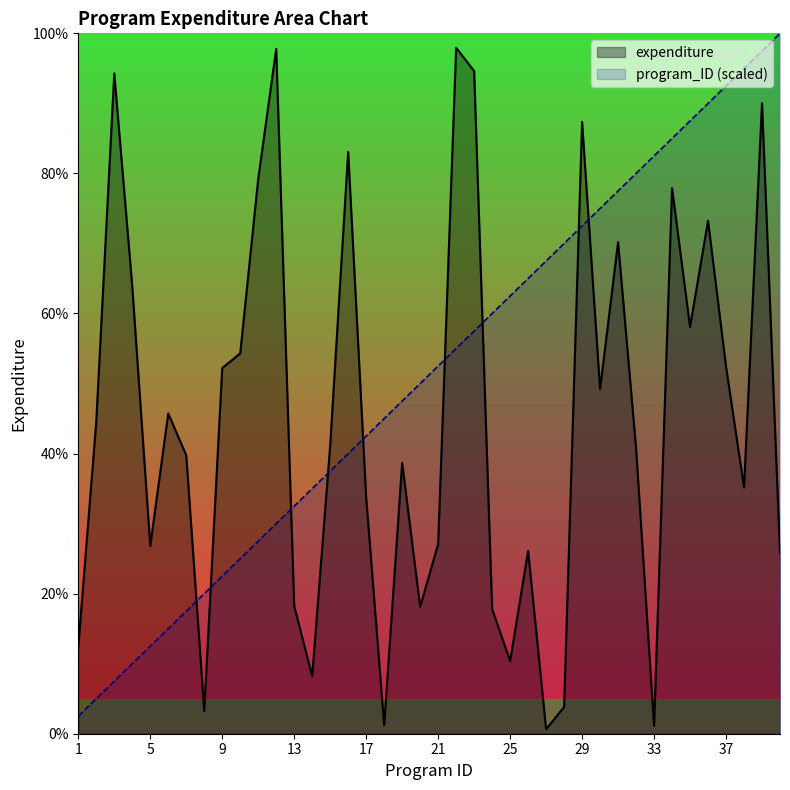

True or false: expenditure and program_ID cross at least once.

True